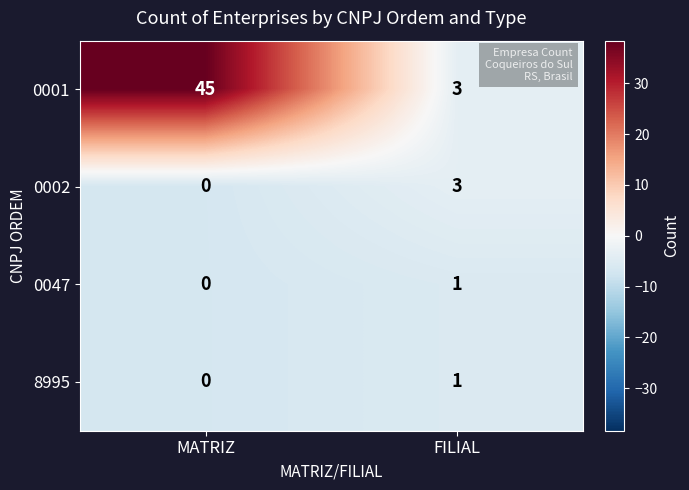

Reading right to left, transcribe all the data shown in this chart.

0001: FILIAL=3	MATRIZ=45
0002: FILIAL=3	MATRIZ=0
0047: FILIAL=1	MATRIZ=0
8995: FILIAL=1	MATRIZ=0